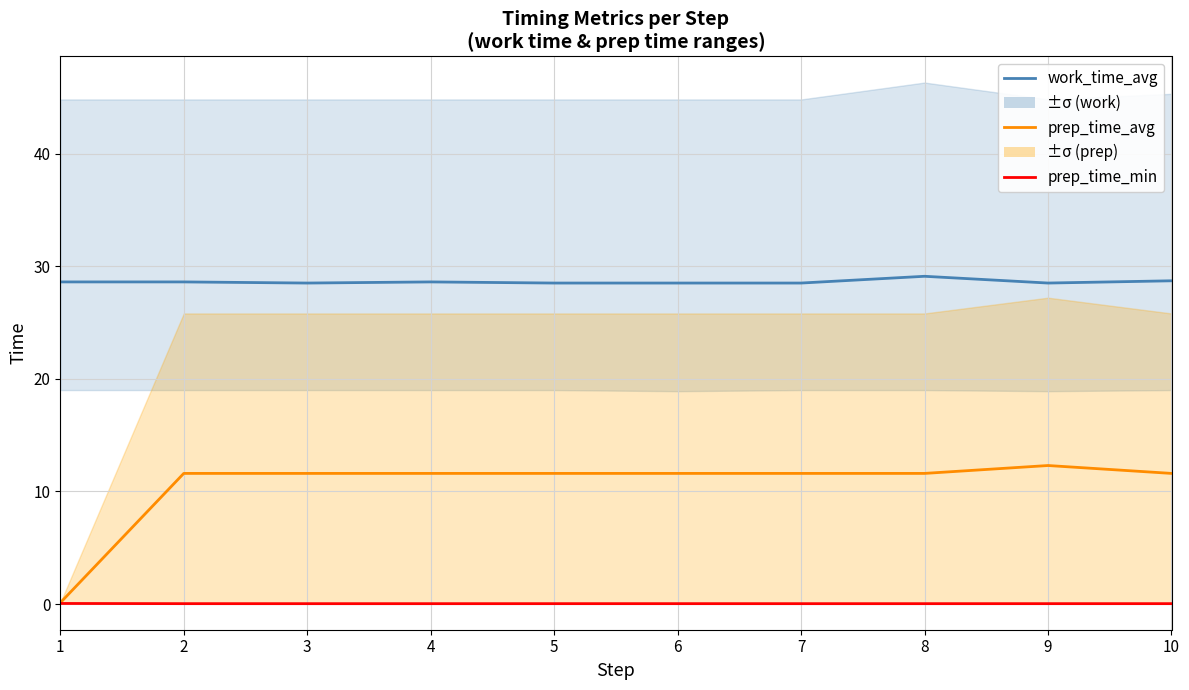

How many data points in prep_time_avg are less than 11?

1